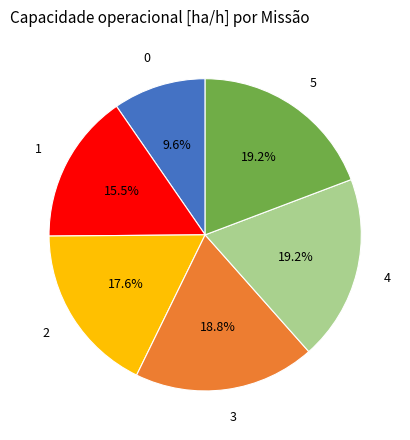

Do 3 and 1 together represent more than half of the pie?

No